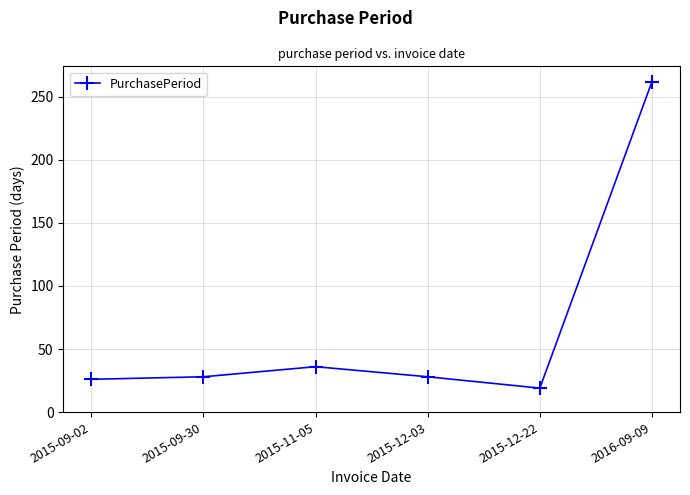

True or false: the data has more than 1 interior local peaks.

False